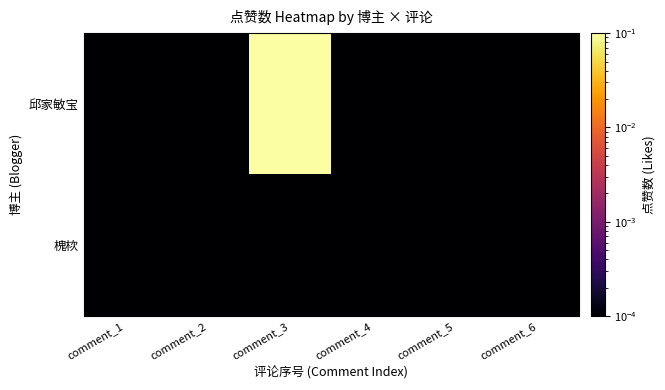

Reading left to right, list all the values displayed in this chart.

邱家敏宝: comment_1=0.0	comment_2=0.0	comment_3=1.0	comment_4=0.0	comment_5=0.0	comment_6=0.0
槐栨: comment_1=0.0	comment_2=0.0	comment_3=0.0	comment_4=0.0	comment_5=0.0	comment_6=0.0